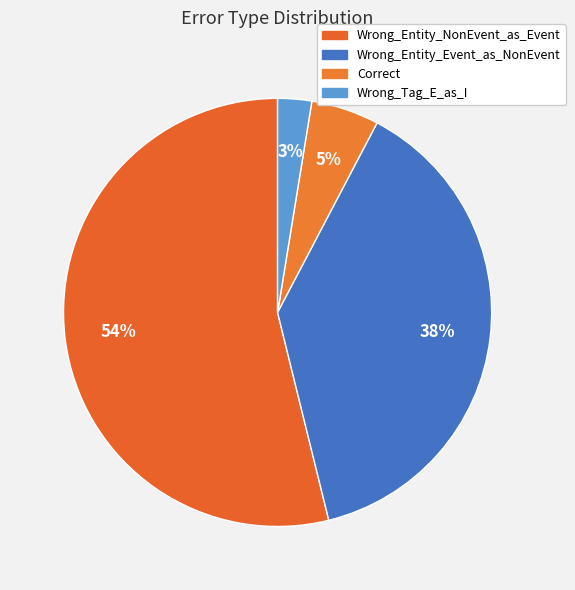

To the nearest percent, what is the combined percentage of Wrong_Tag_E_as_I and Wrong_Entity_NonEvent_as_Event?

56%